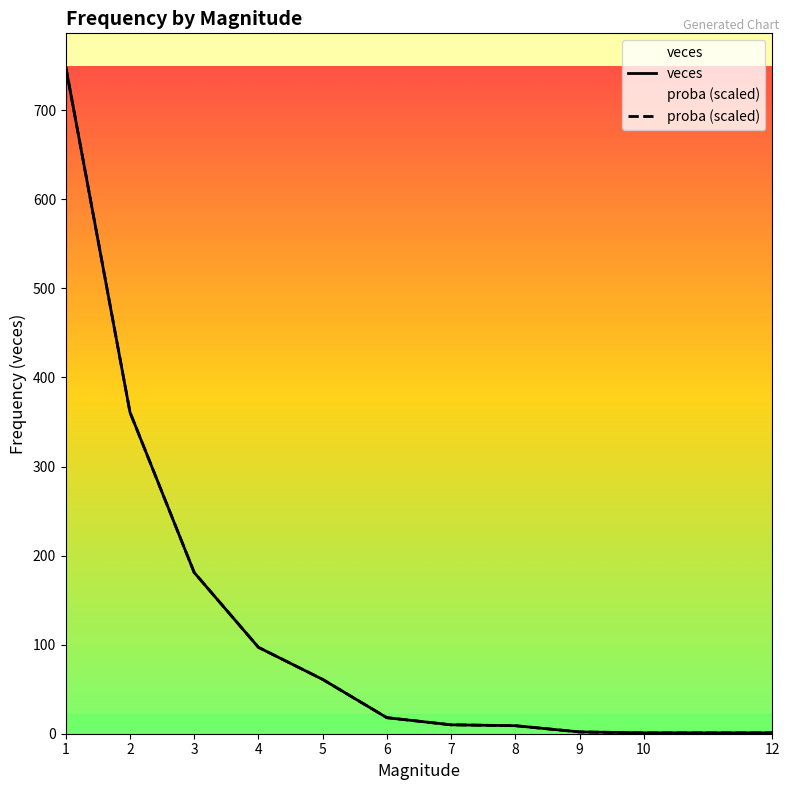

Which series has the widest spread of values?

veces